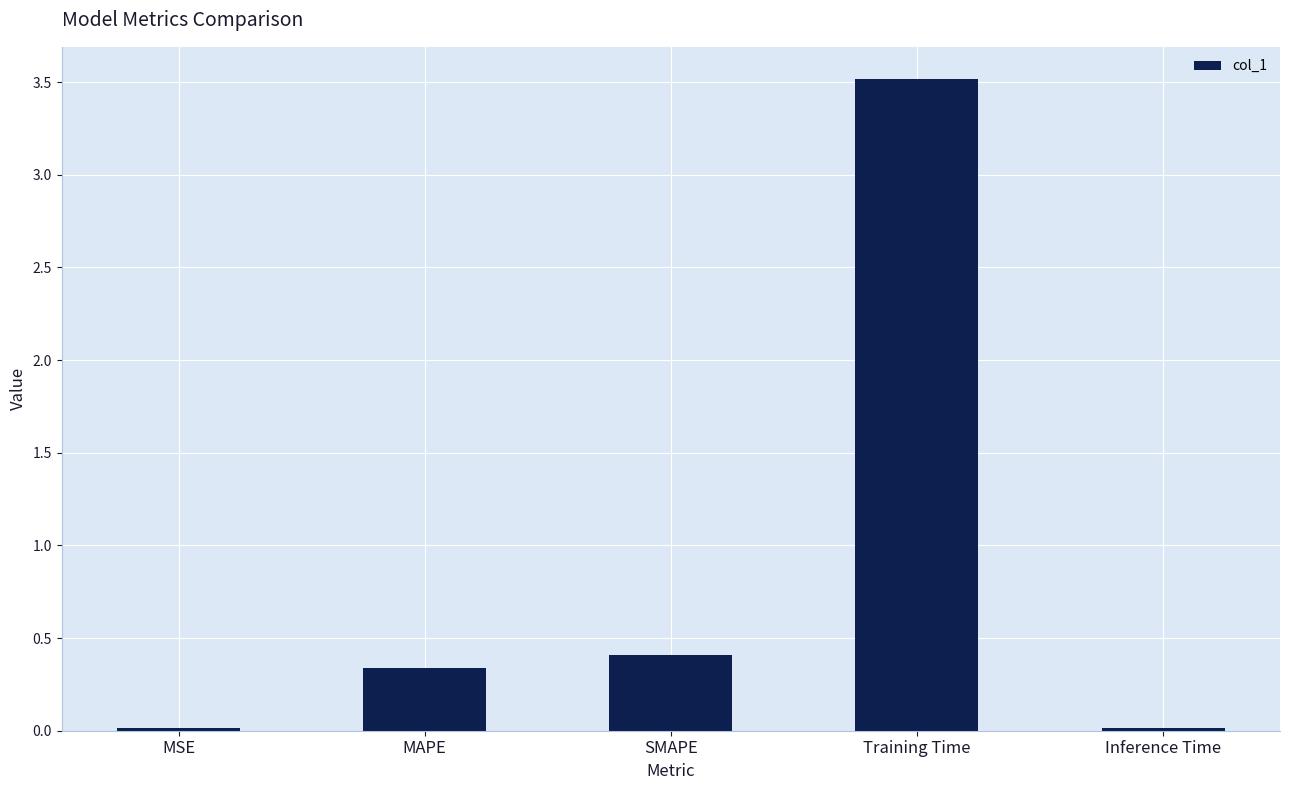

Are the bars horizontal?

No